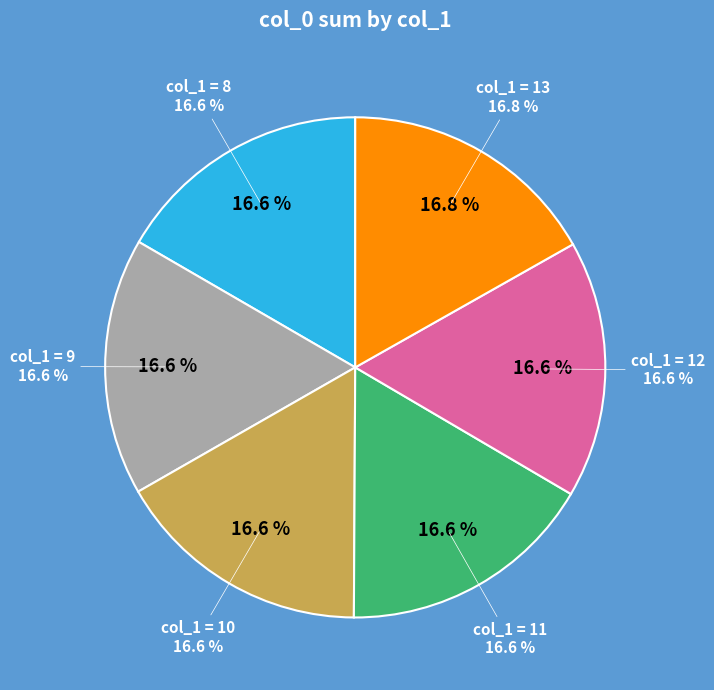

Does 13 represent more than half of the total?

No